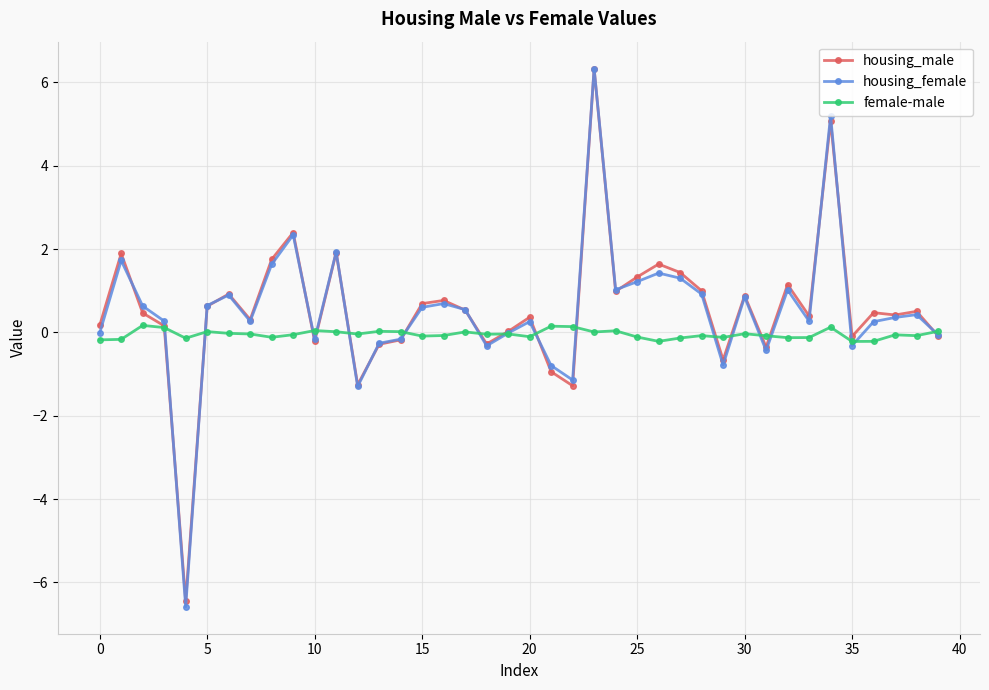

What is the value of the housing_female point at the 2nd from the left?

1.7